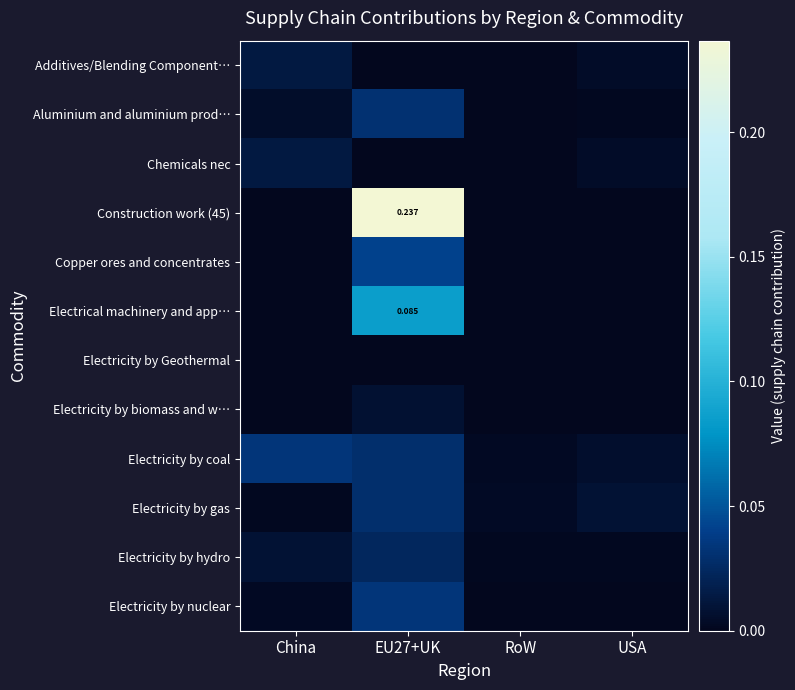

How many categories are shown in the chart?

4